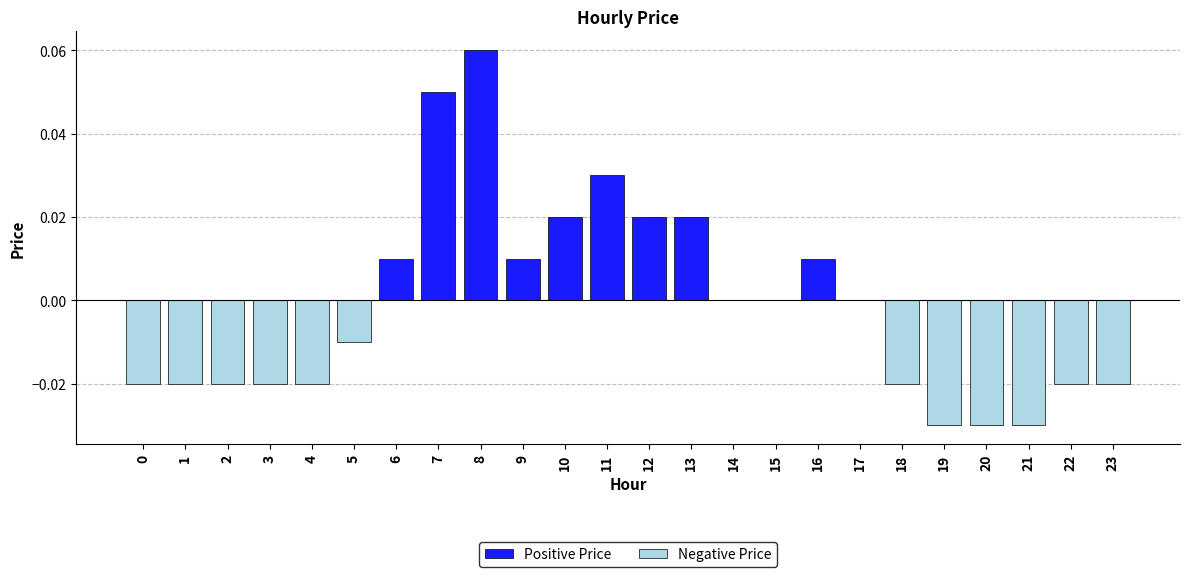

How many bars are there in each group?

2